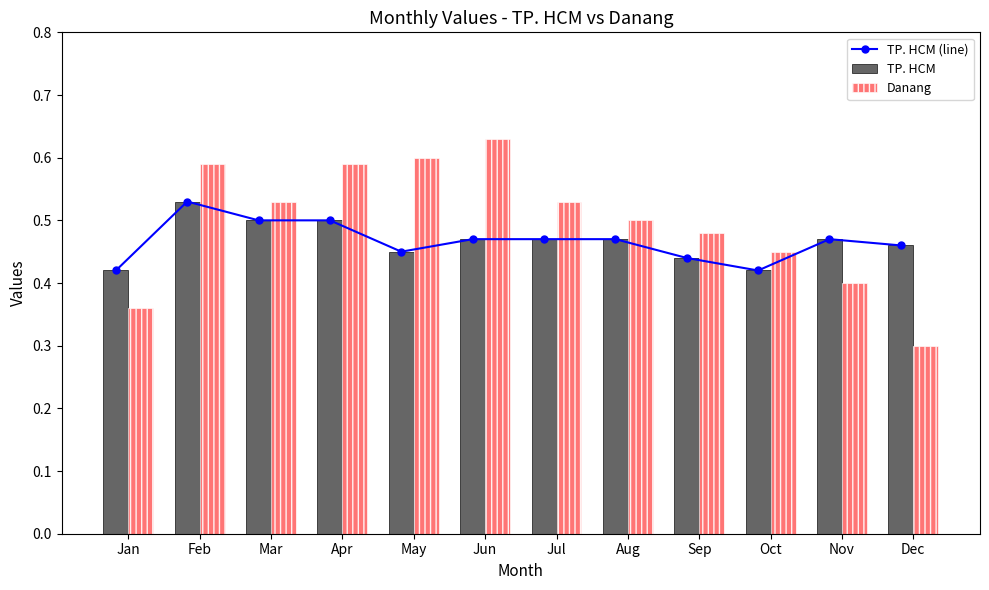

Which series has the largest range (max minus min)?

Danang